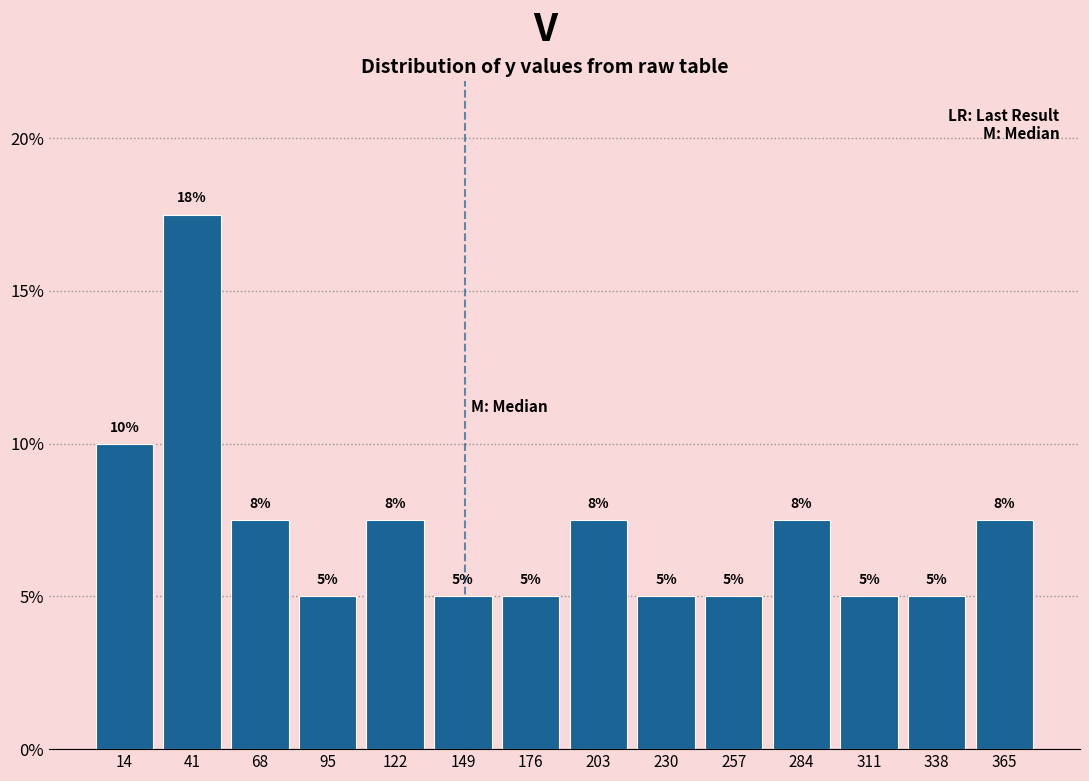

Which range on the x-axis has the tallest bar?

25 to 55